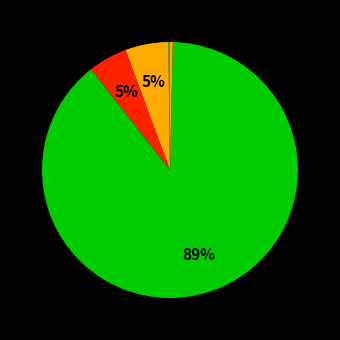

Which category has the biggest portion of the pie?

Training Time